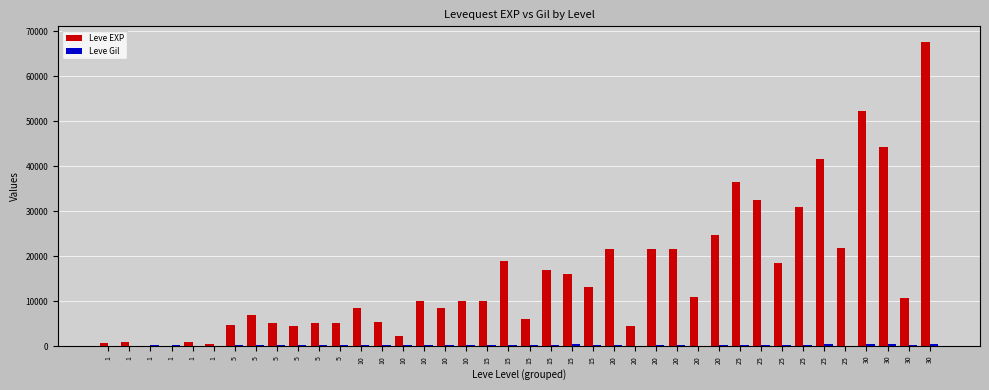

Which has a higher value, 5 or 30?

30